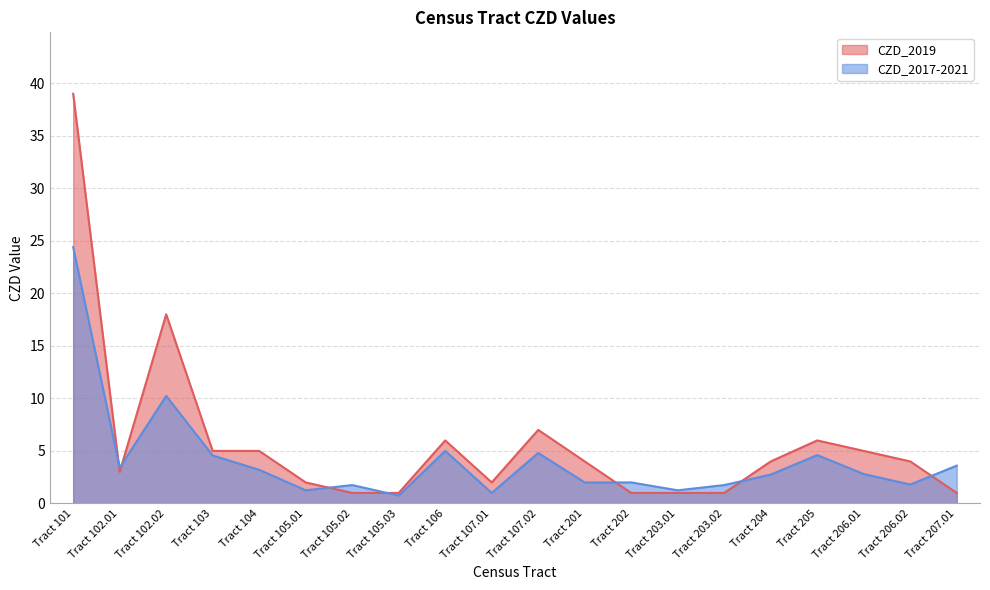

Where is the first local maximum for CZD_2019?

Tract 102.02